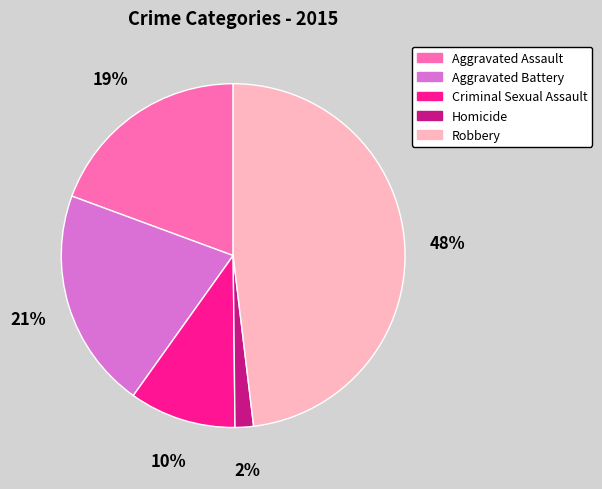

The Aggravated Assault slice represents 19% of the pie. True or false?

True